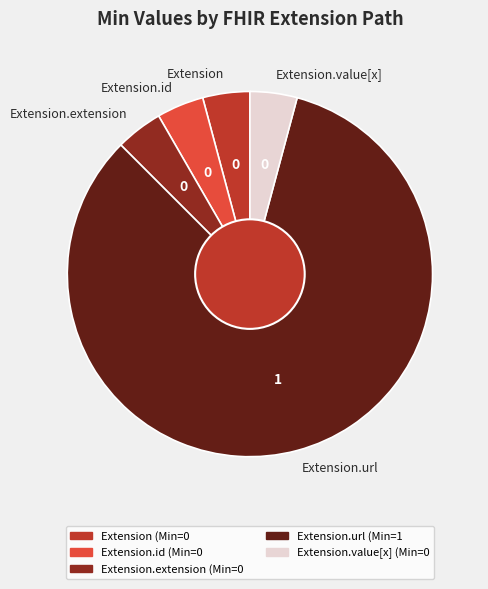

What is the ratio of the value at Extension.id to the value at Extension.value[x]?

1.0